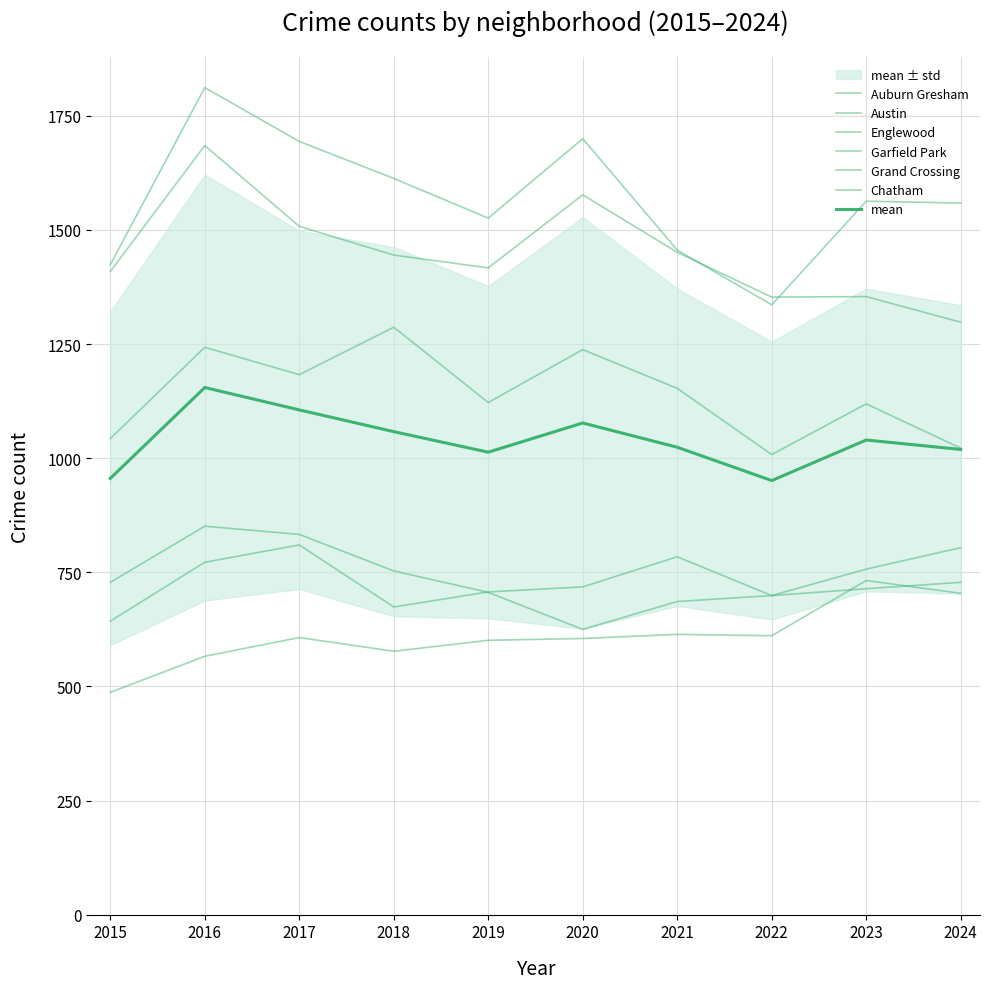

What is the value of the Auburn Gresham point at the 4th from the left?

753